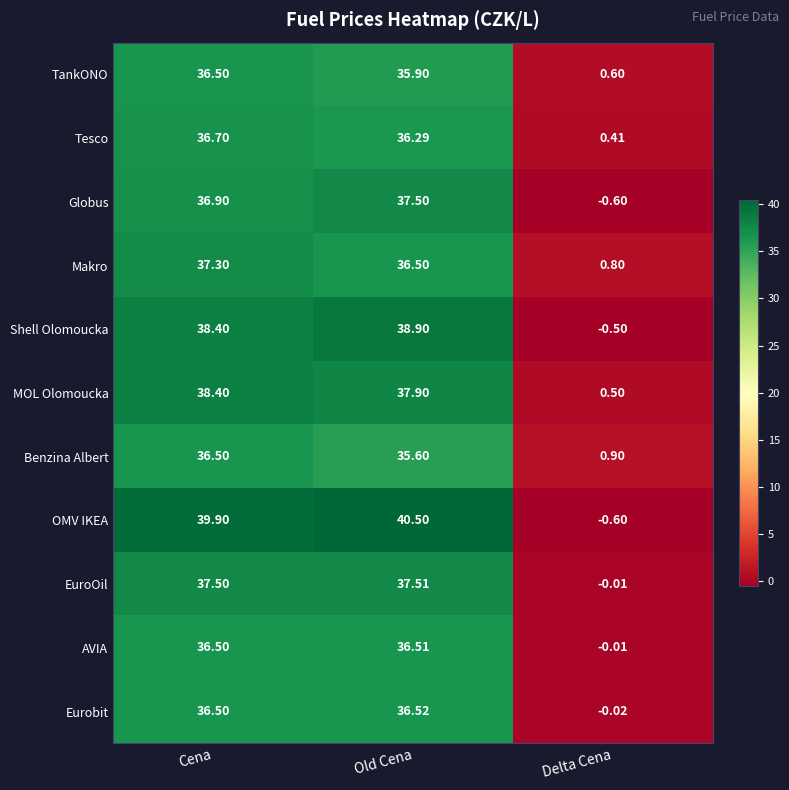

At which label does EuroOil first exceed 37?

Cena